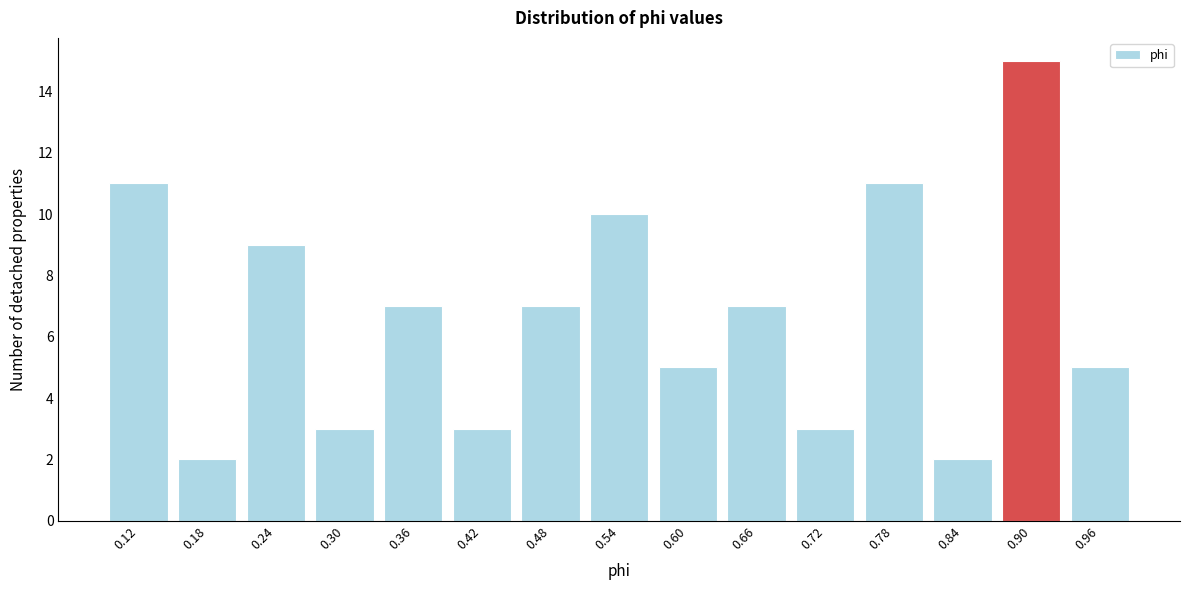

Reading left to right, transcribe all the data shown in this chart.

0.12=11	0.18=2	0.24=9	0.30=3	0.36=7	0.42=3	0.48=7	0.54=10	0.60=5	0.66=7	0.72=3	0.78=11	0.84=2	0.90=15	0.96=5